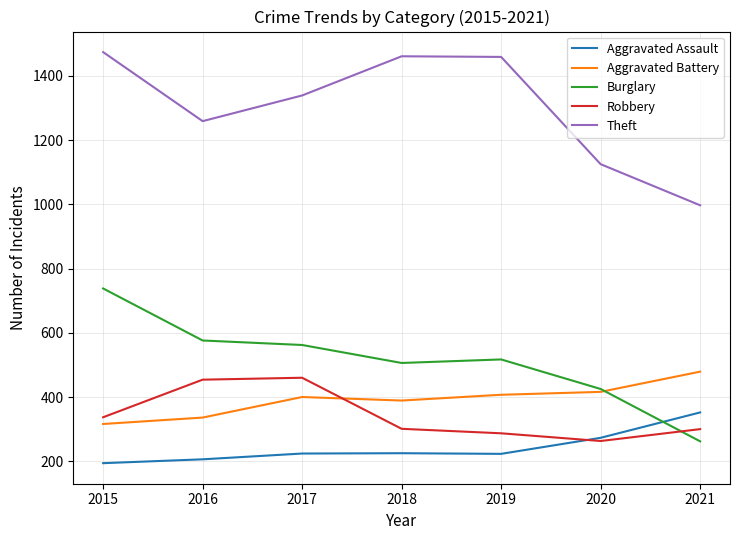

Where is the first local minimum for Theft?

2016